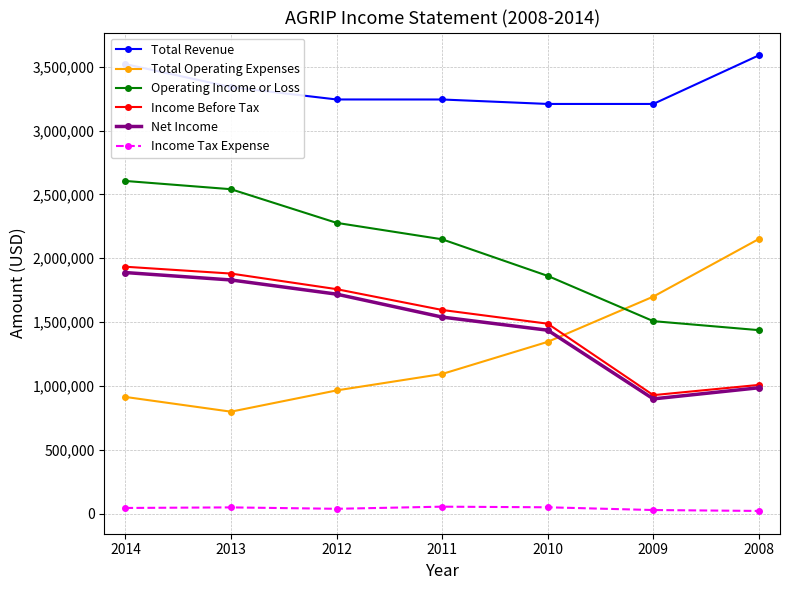

Which series has the largest range (max minus min)?

Total Operating Expenses